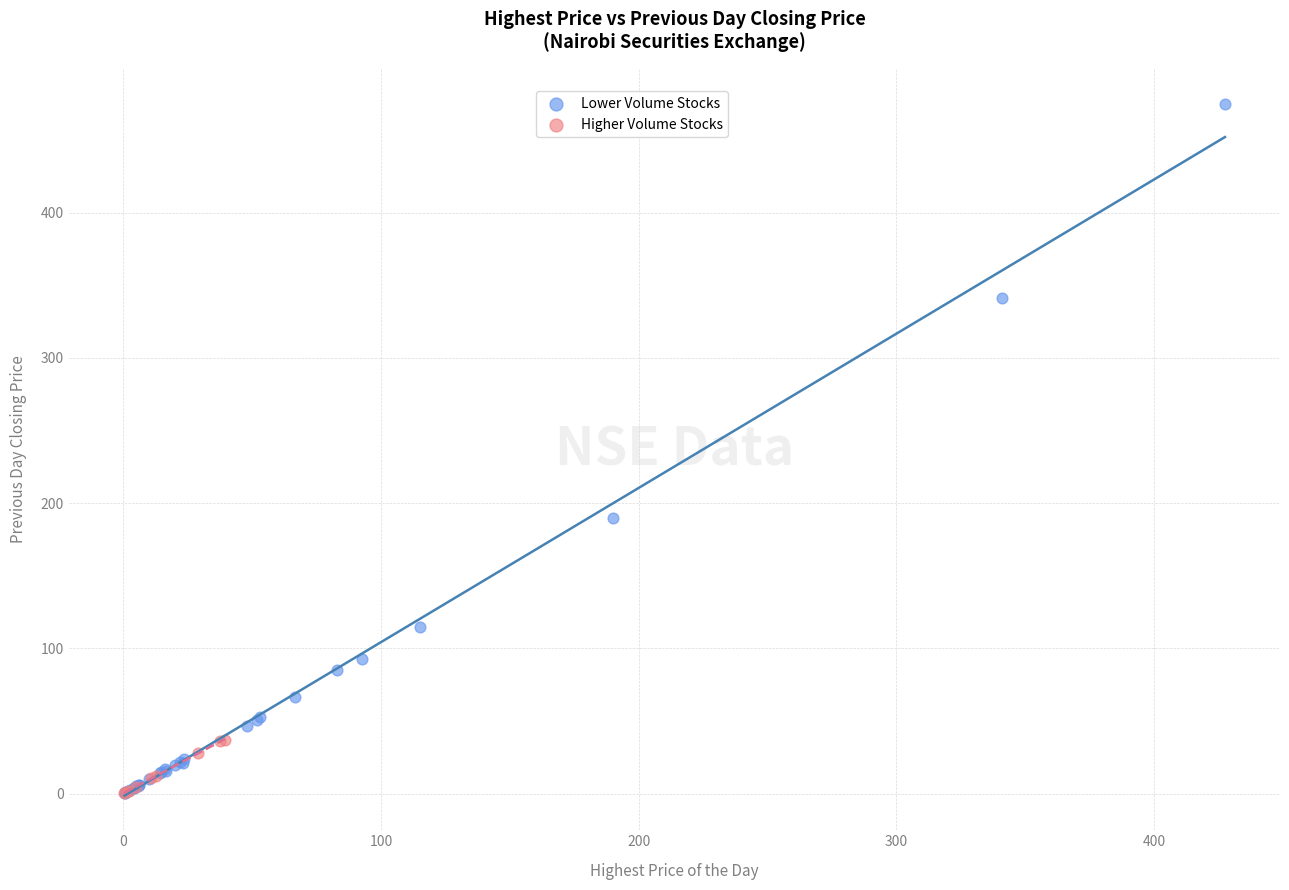

Which series has the largest Y range (max minus min)?

Lower Volume Stocks